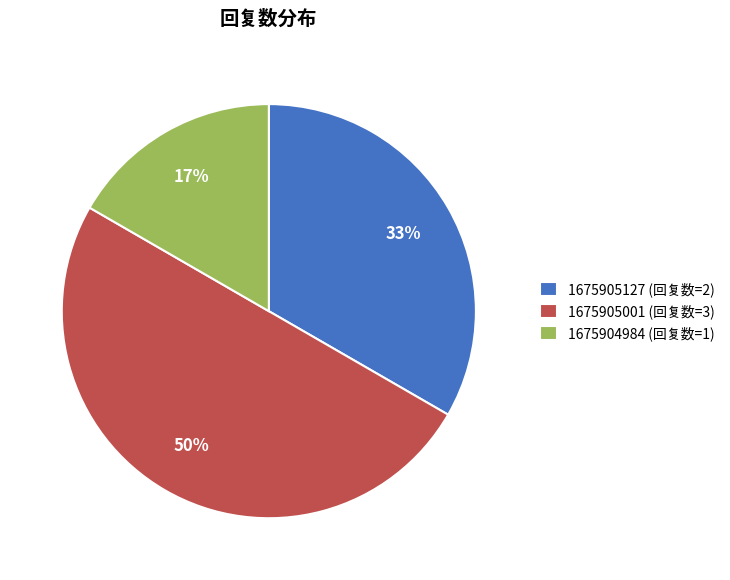

Rank the categories by value from highest to lowest.

1675905001 (回复数=3), 1675905127 (回复数=2), 1675904984 (回复数=1)